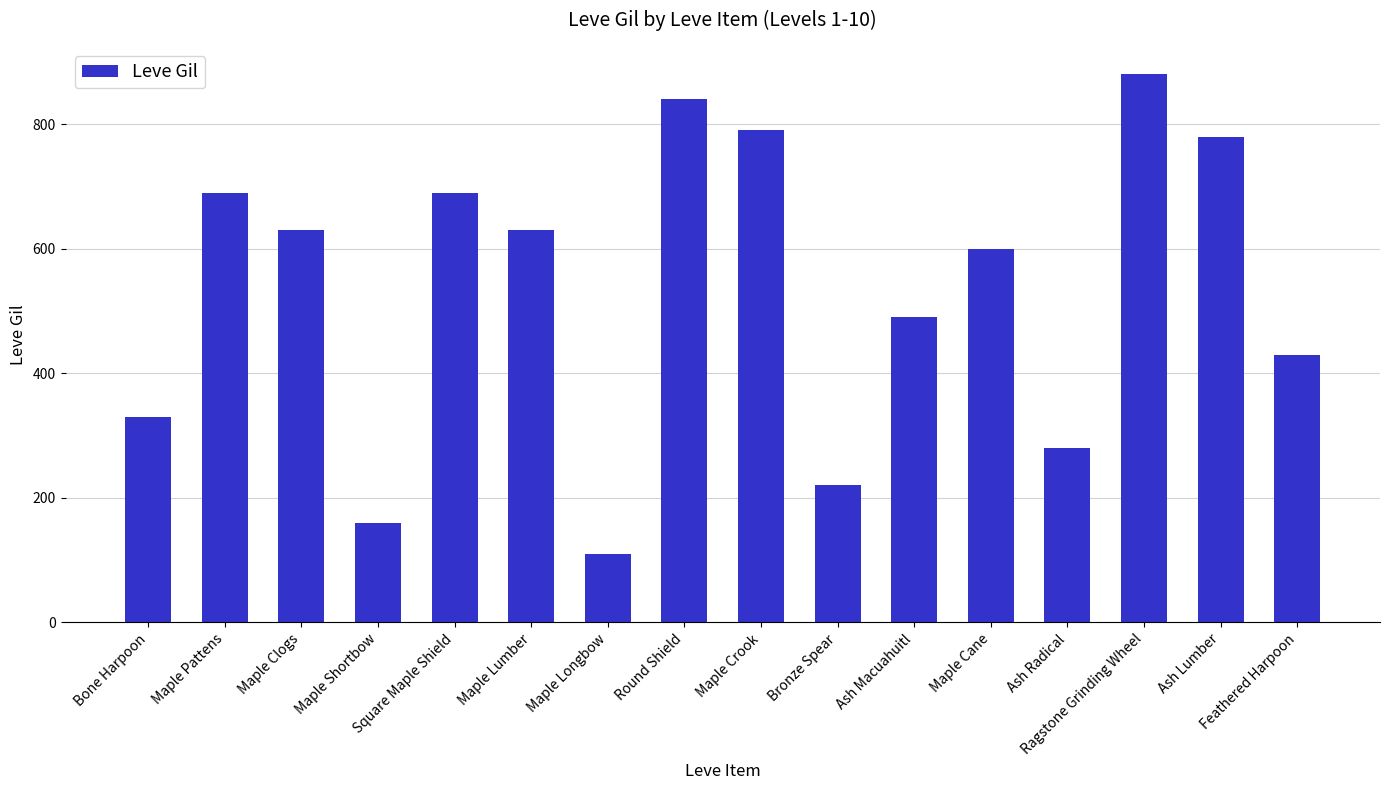

What is the maximum value shown in the chart?

880